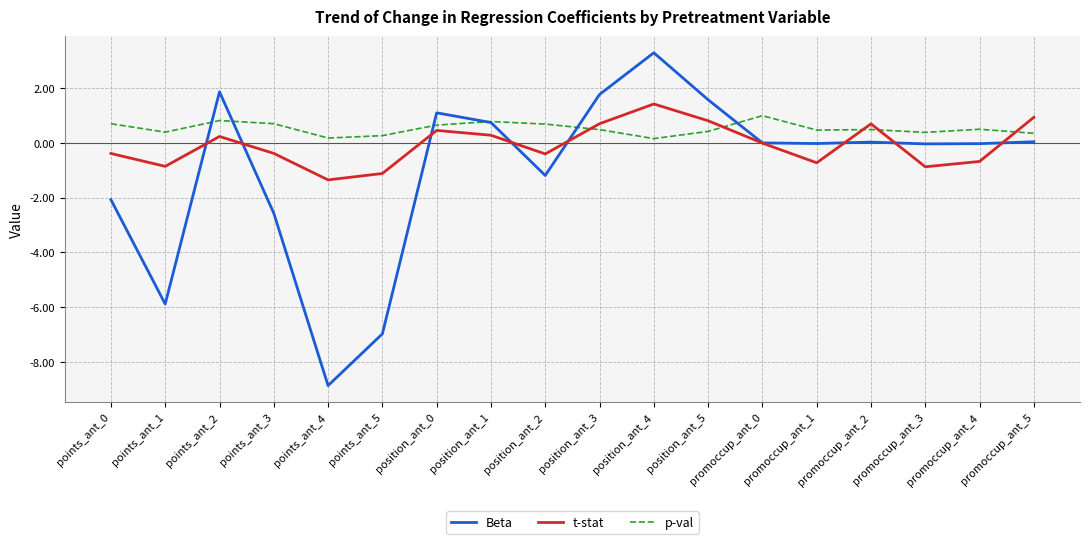

What is the lowest value of the Beta series?

-8.9